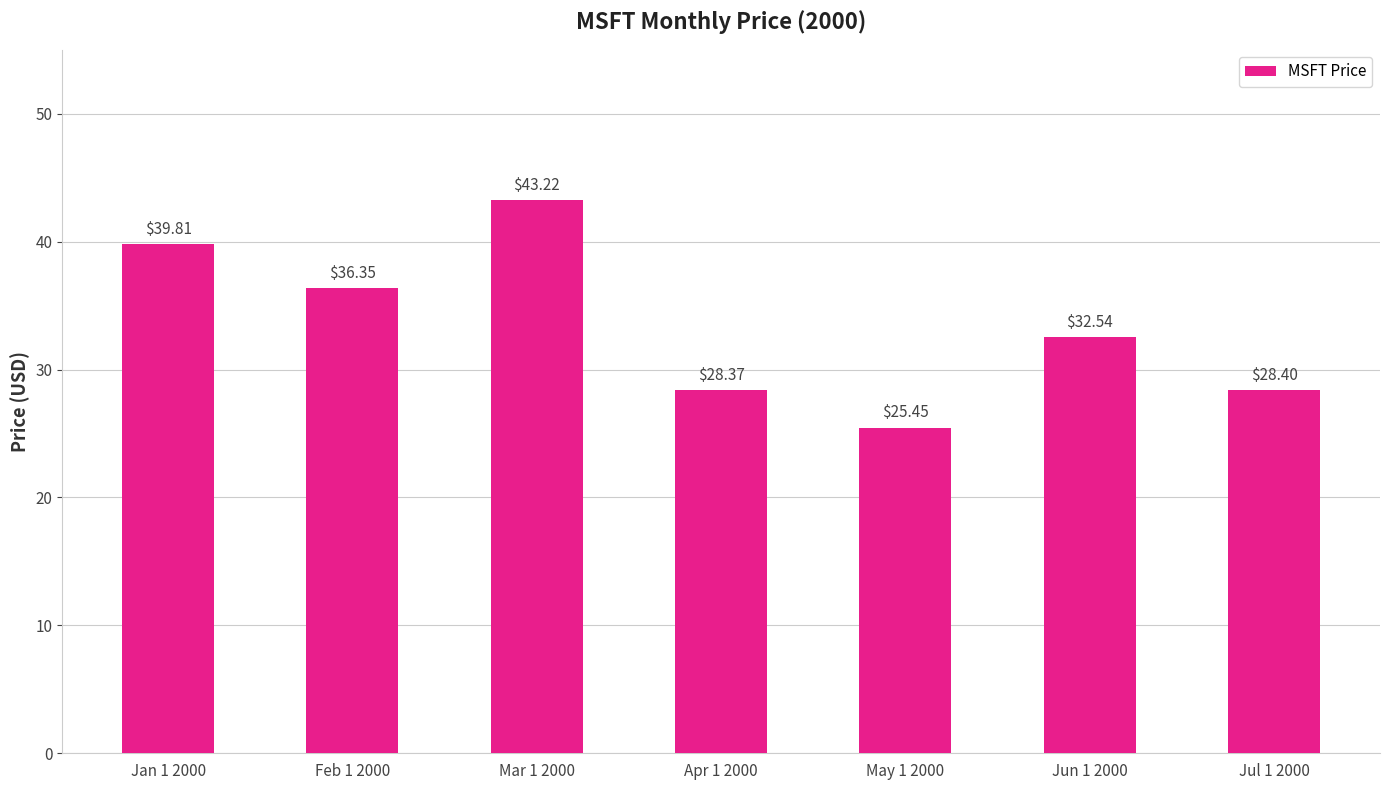

What is the average value?

33.4